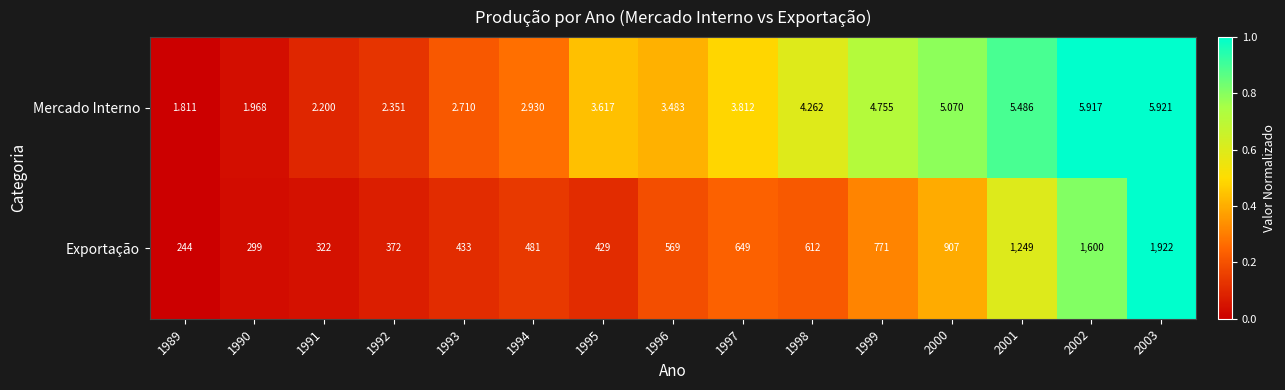

Rank the series by their maximum value, from lowest to highest.

Mercado Interno, Exportação